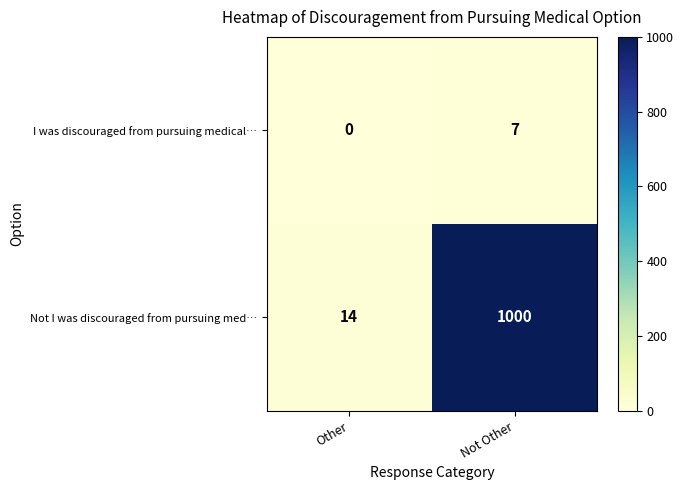

Which series changed the most between Other and Not Other?

Not I was discouraged from pursuing med…